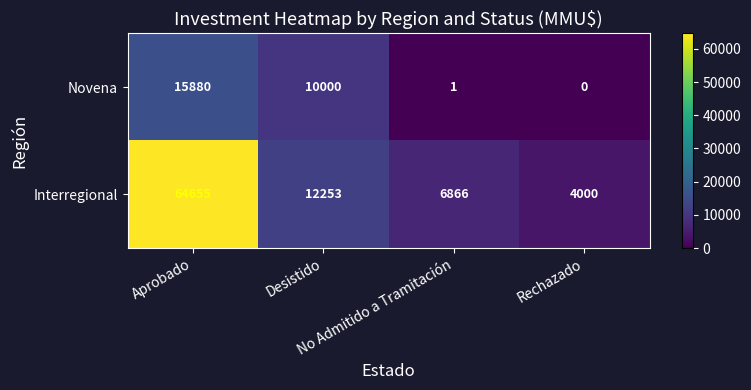

What is the average value of the Novena series?

6470